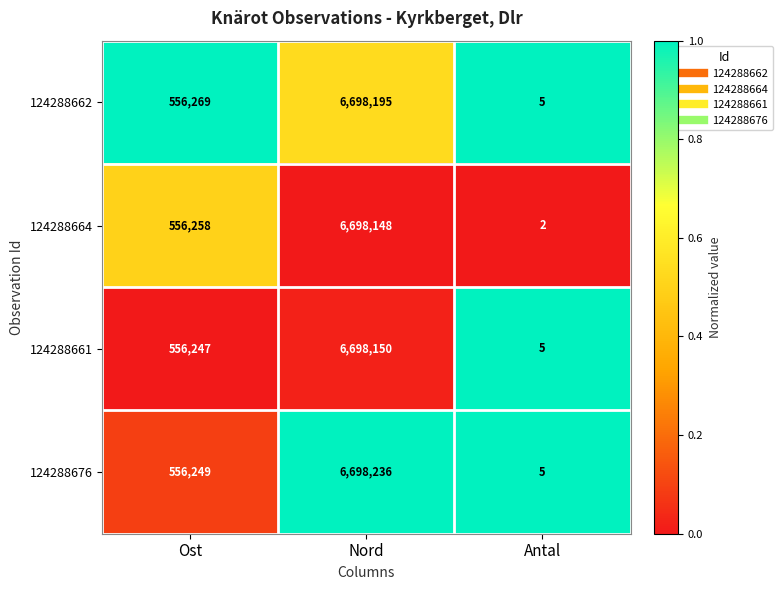

How many data points in 124288664 are less than 556258?

1